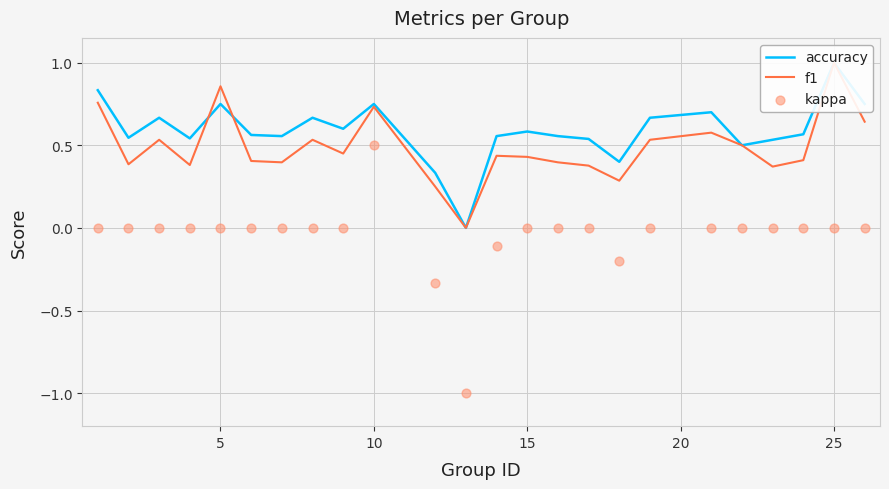

Which series contains the lowest Y value?

kappa